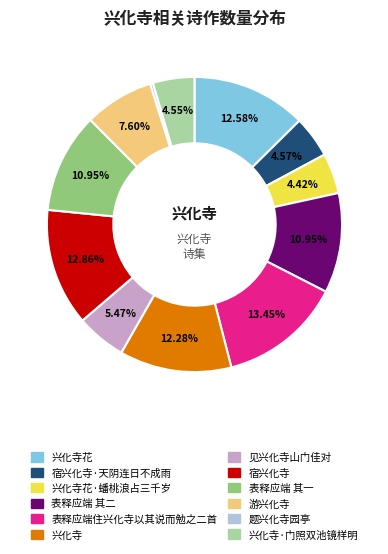

Is there a majority slice in this chart?

No